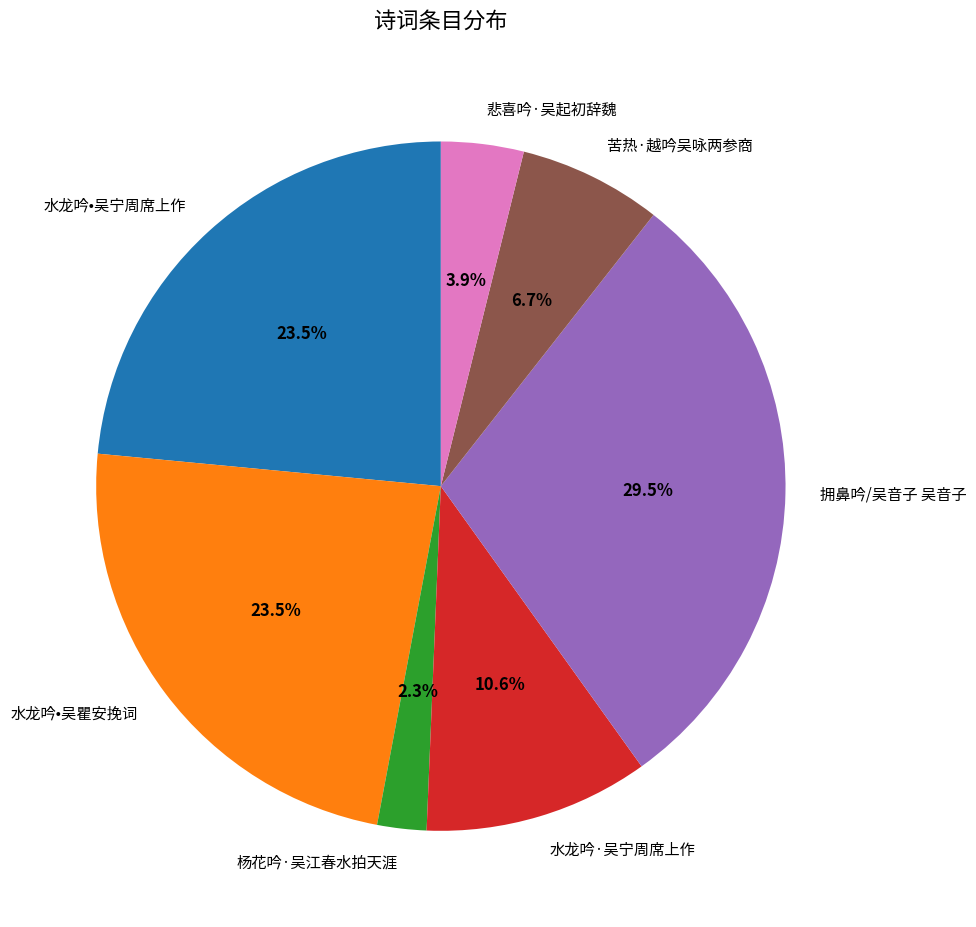

What percentage do 水龙吟•吴瞿安挽词 and 杨花吟·吴江春水拍天涯 together represent?

25.8%